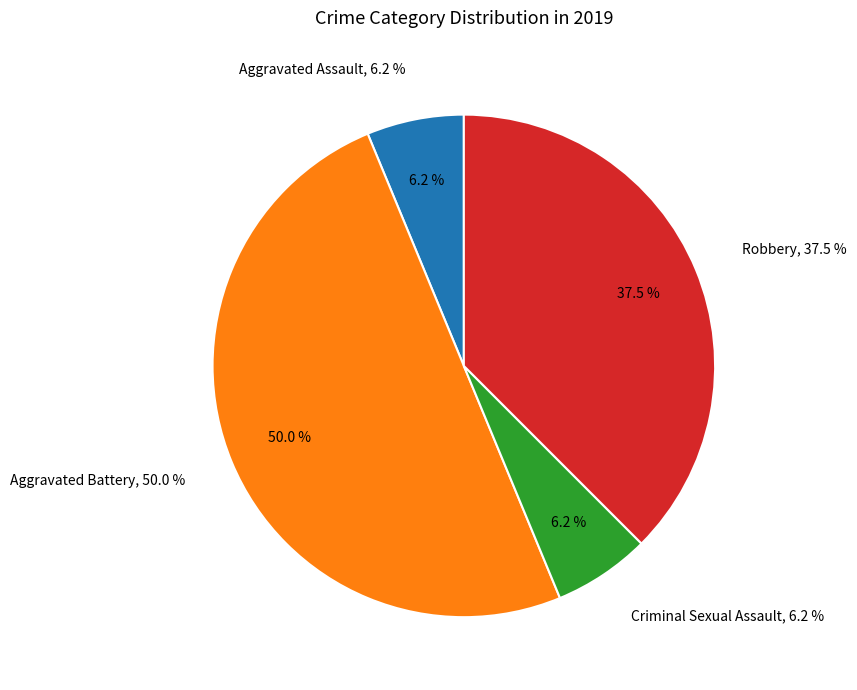

Between Aggravated Assault and Robbery, which is larger?

Robbery